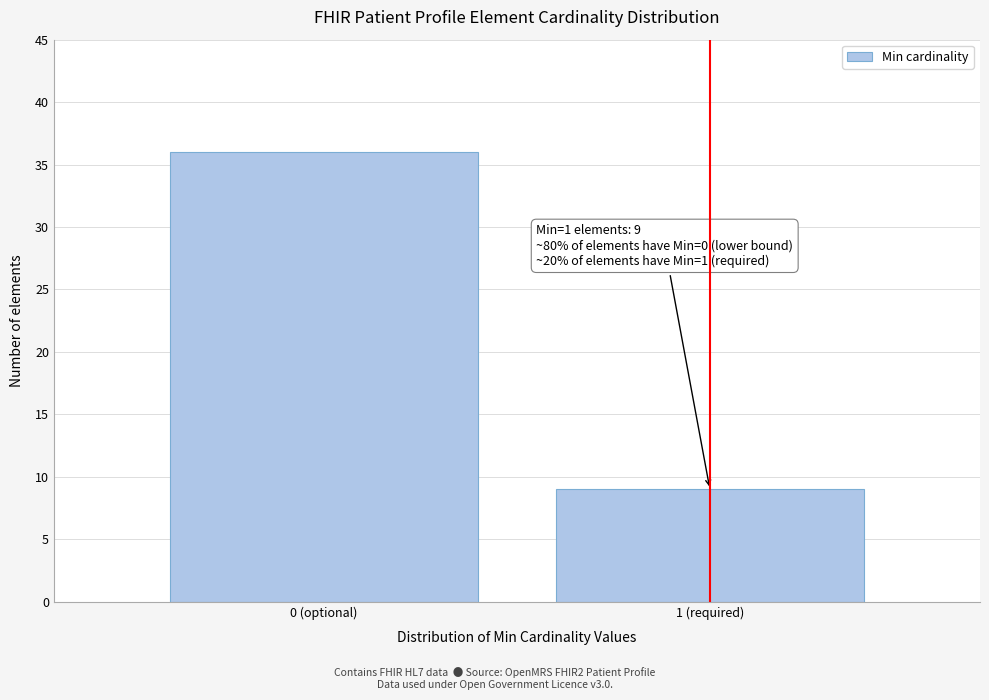

Reading left to right, list all the values displayed in this chart.

0 (optional)=36	1 (required)=9